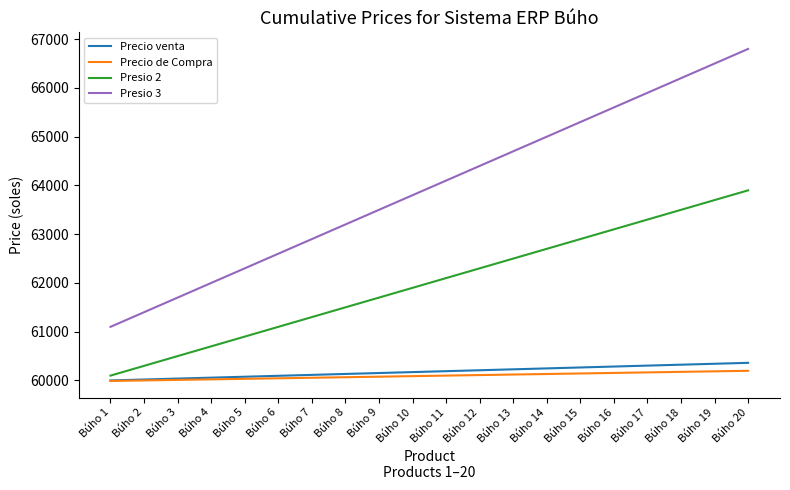

What is the difference between the maximum and second lowest values in the Presio 3 series?

5400